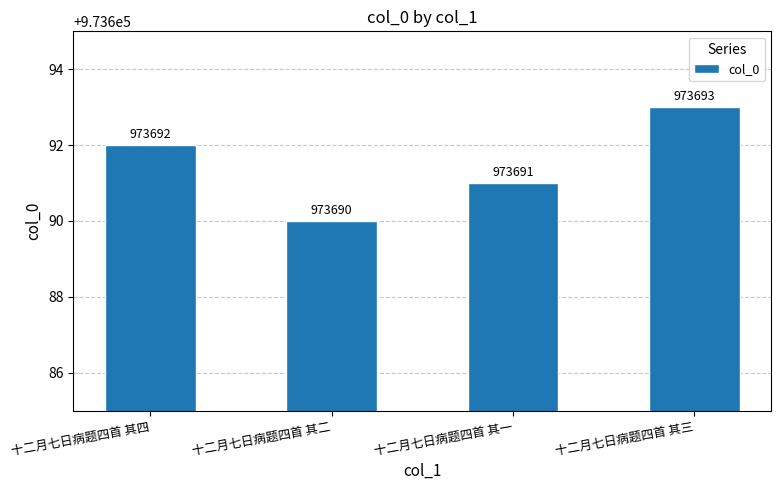

How many distinct data groups are displayed?

1